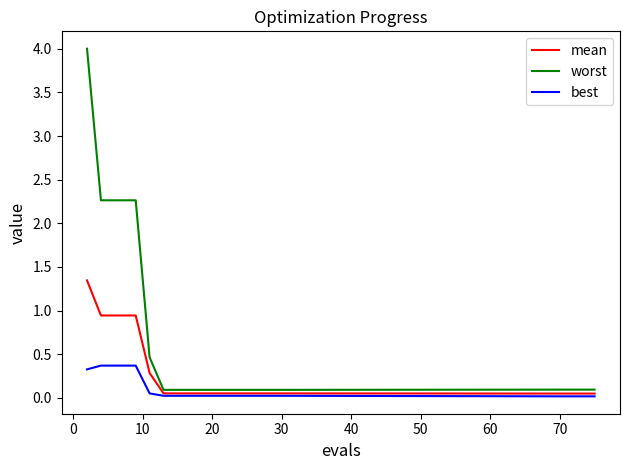

Does the chart have visible grid lines?

No